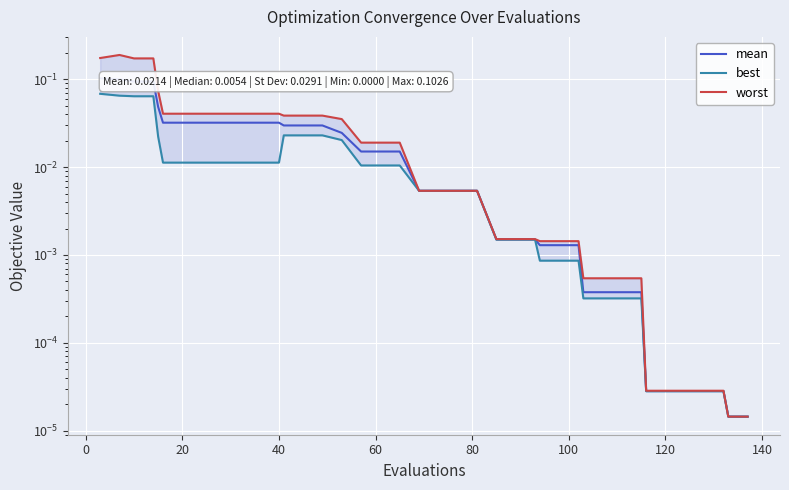

How many lines are shown in the chart?

3